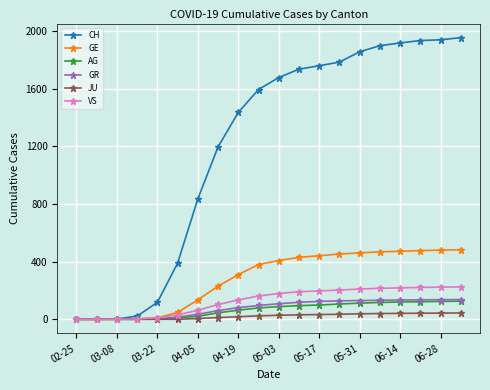

Which series has the widest spread of values?

CH